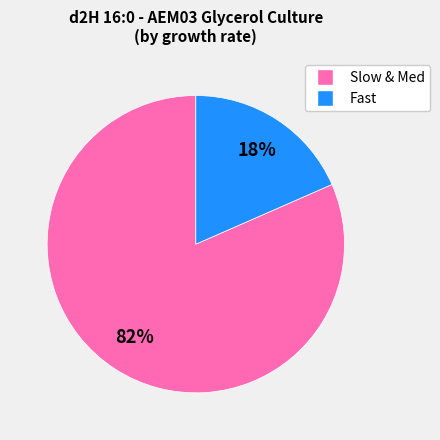

To the nearest percent, what is the average slice percentage?

50%